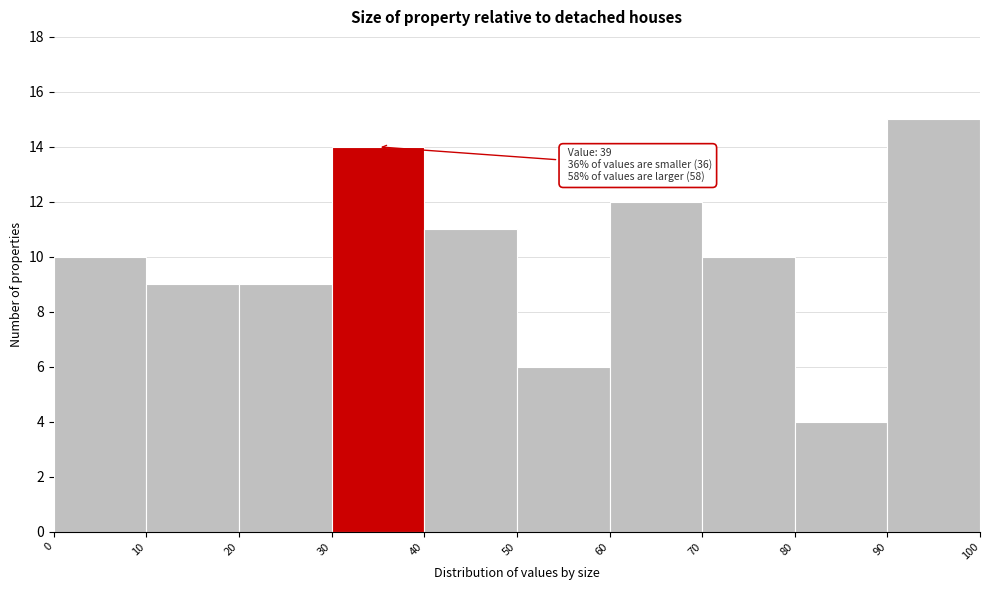

Which range on the x-axis has the tallest bar?

90 to 100